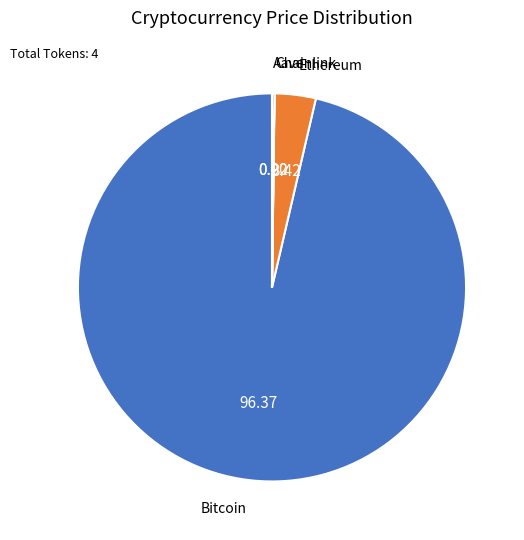

Which slice is the largest?

Bitcoin